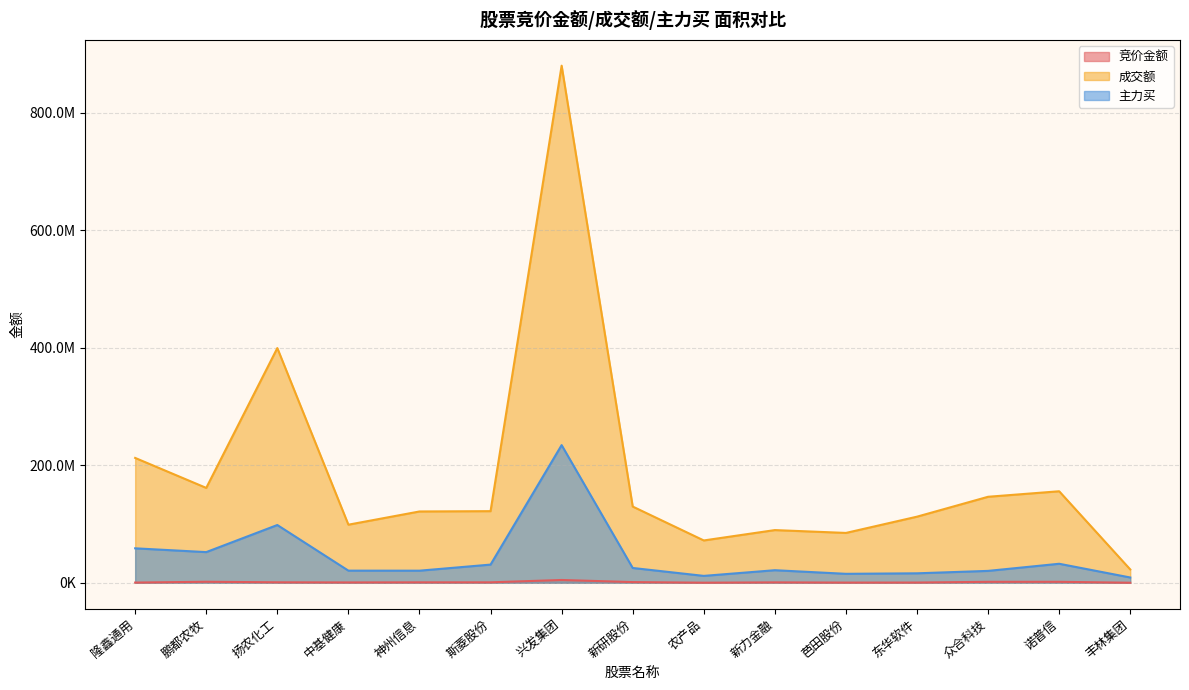

Which series has the largest total across all categories?

成交额